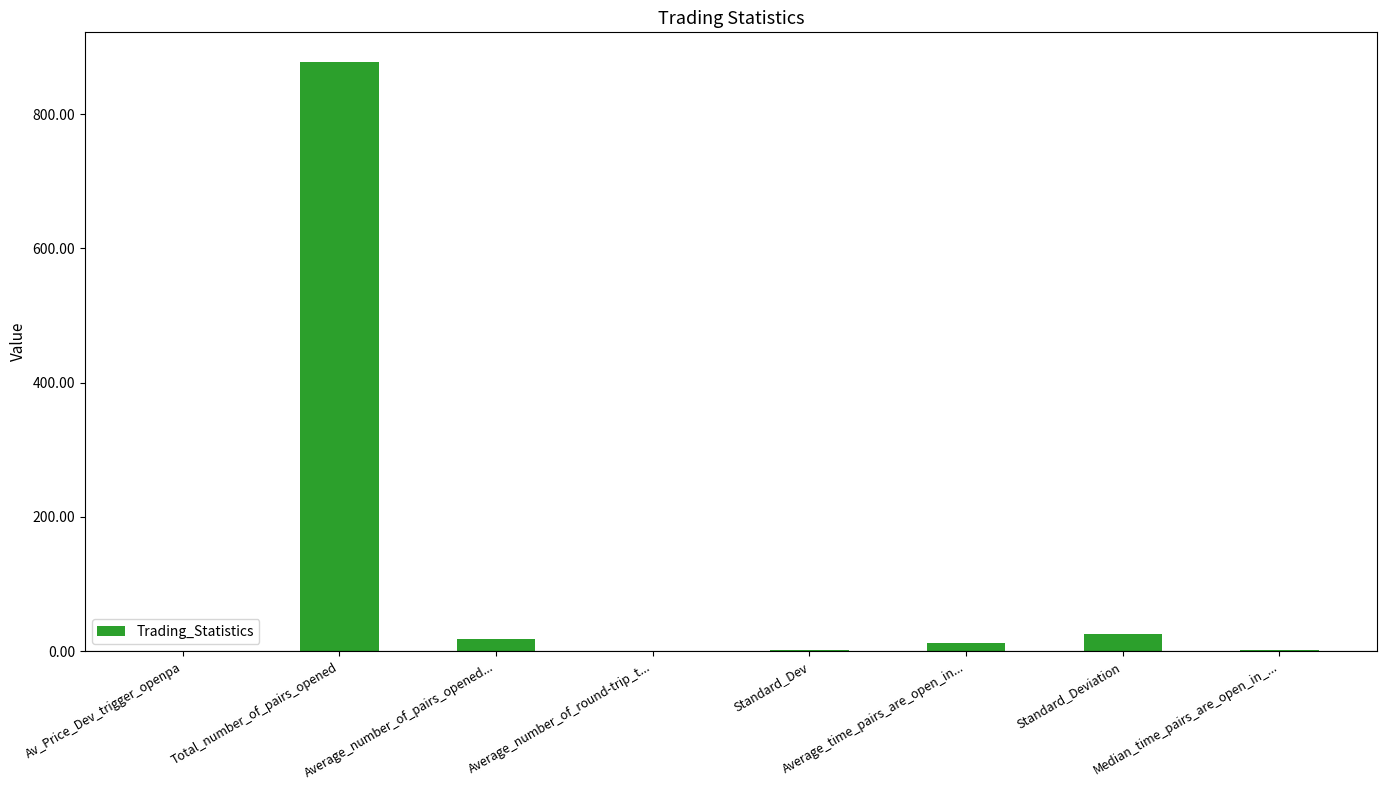

What is the sum of all values?

937.4